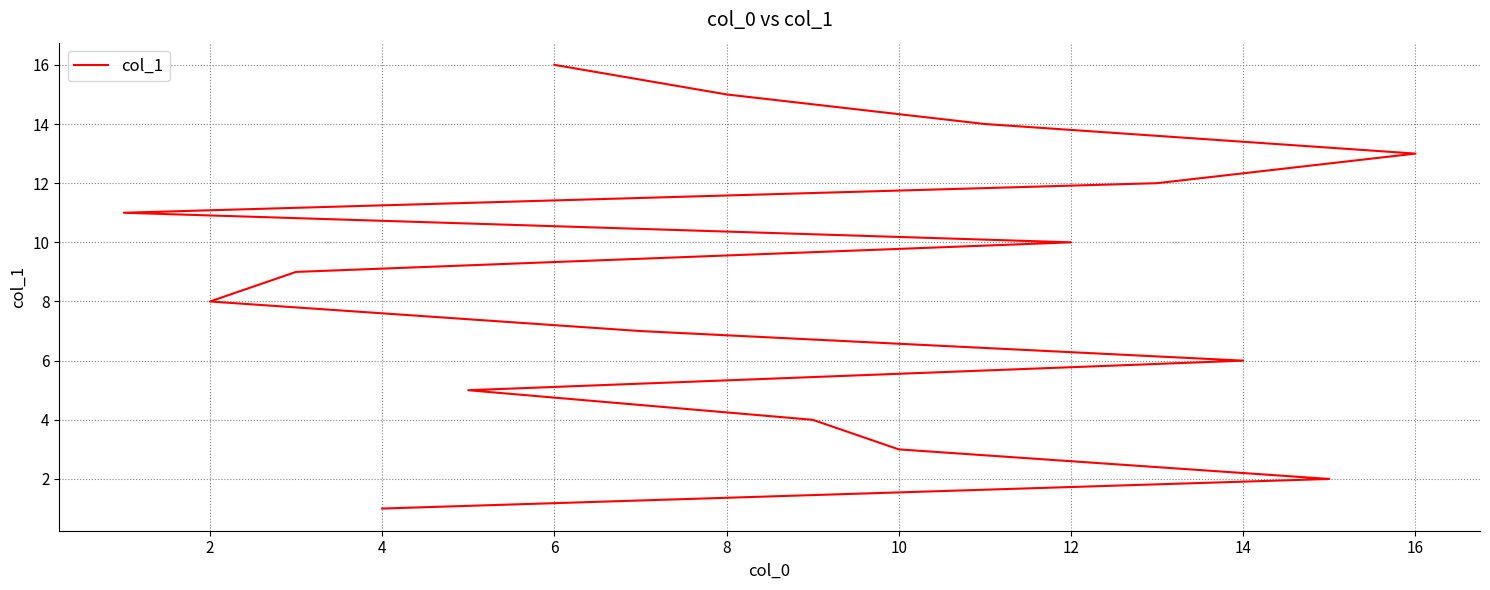

What is the value of the 7th point from the left?

7